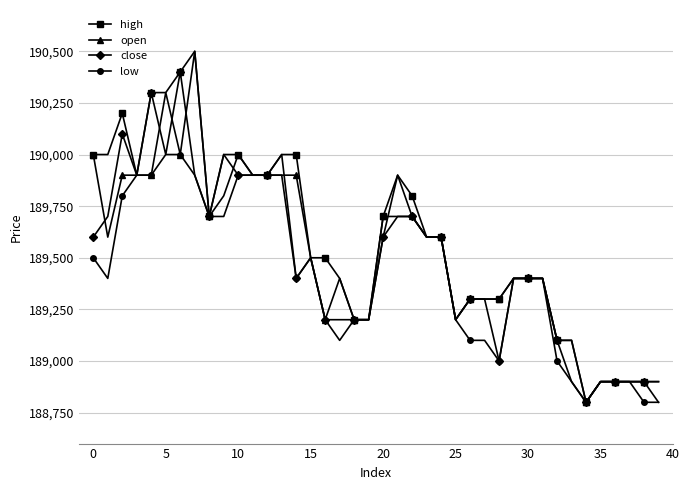

True or false: high has more than 1 points higher than both neighbors.

True